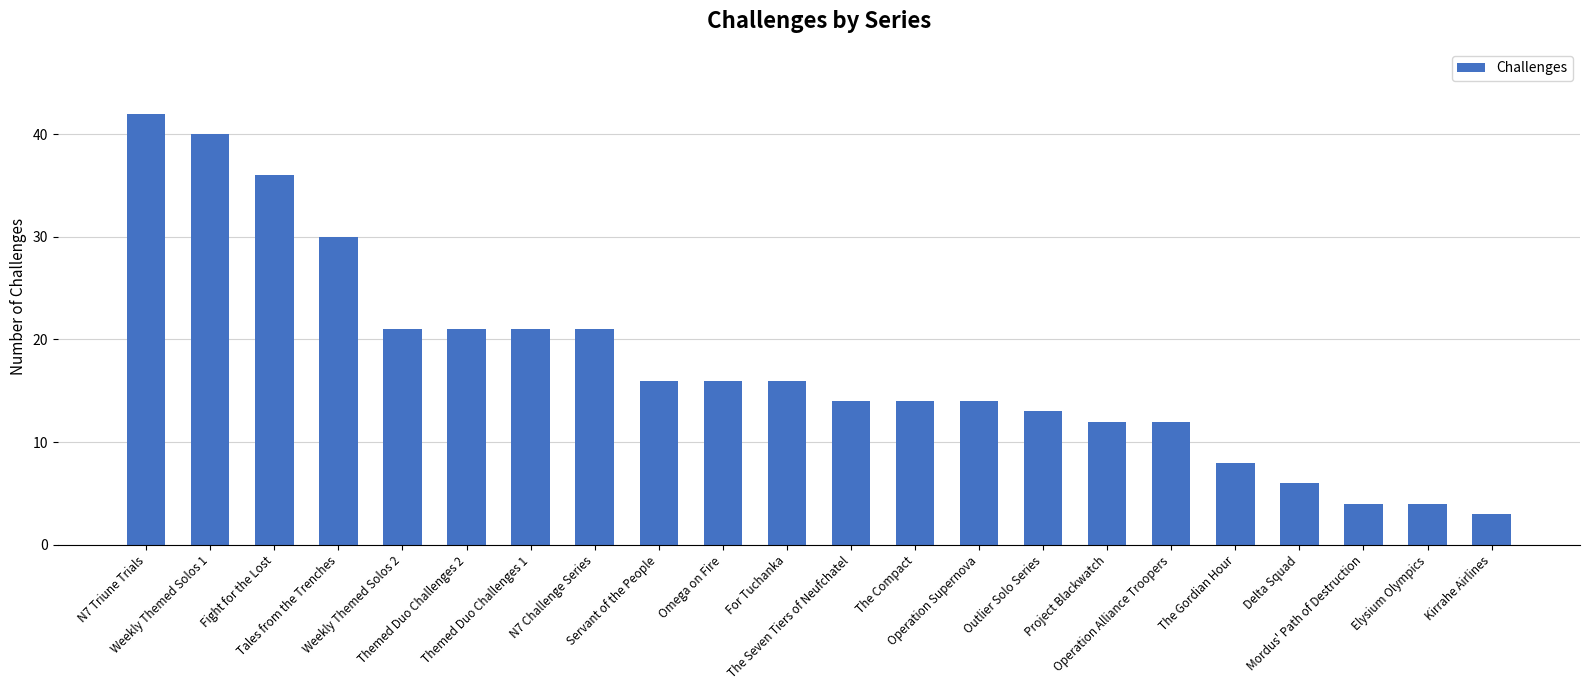

What is the ratio of the value at N7 Triune Trials to the value at Themed Duo Challenges 1?

2.0